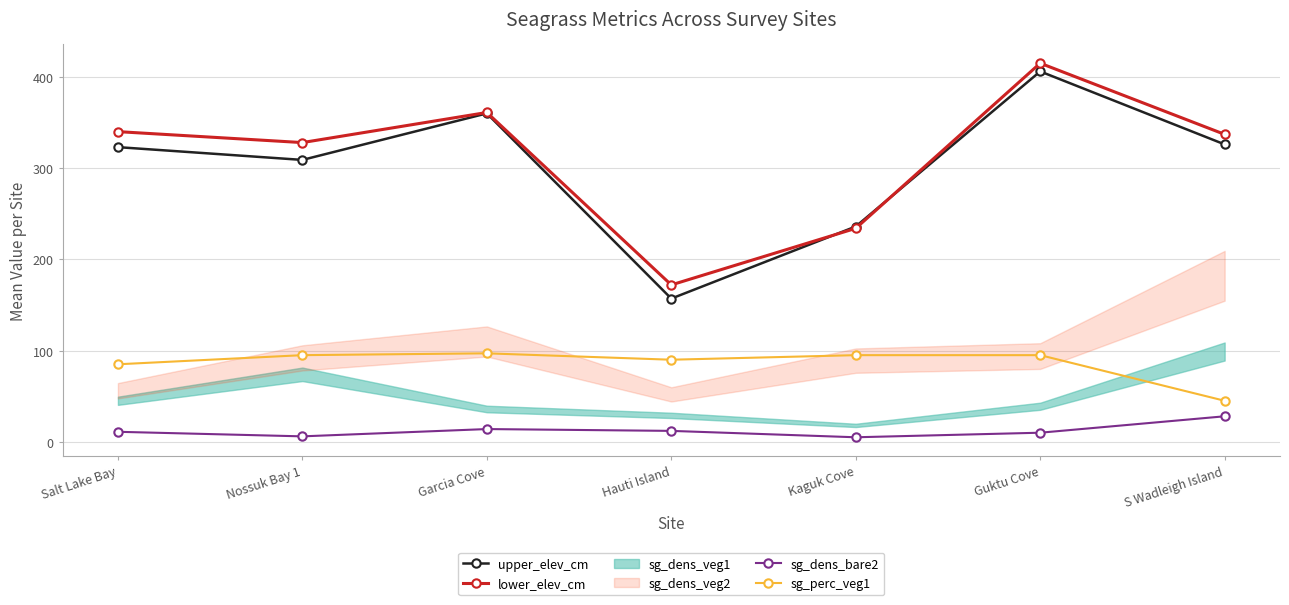

At which category does upper_elev_cm reach its first local peak?

Garcia Cove